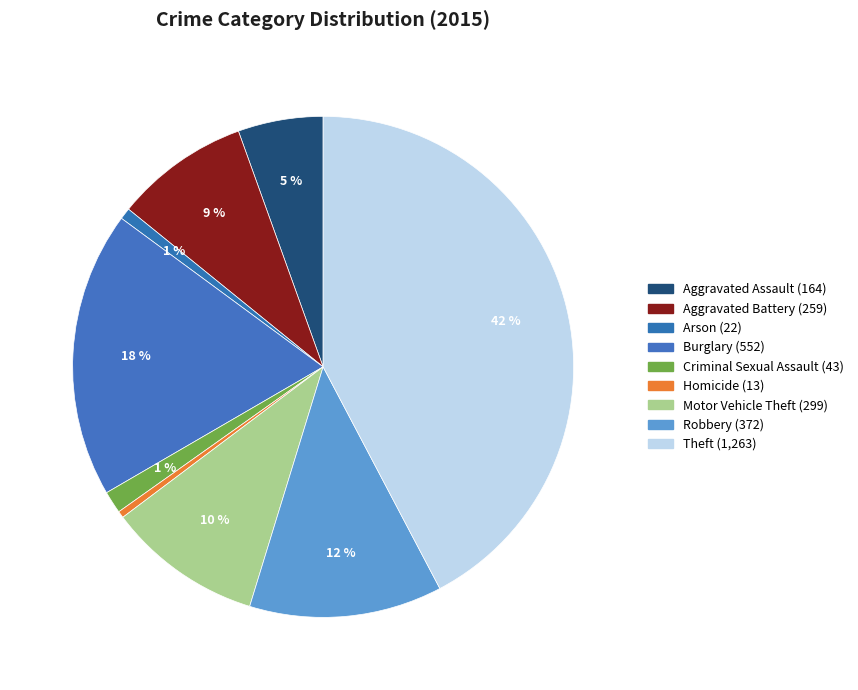

Count the number of slices in the pie.

9